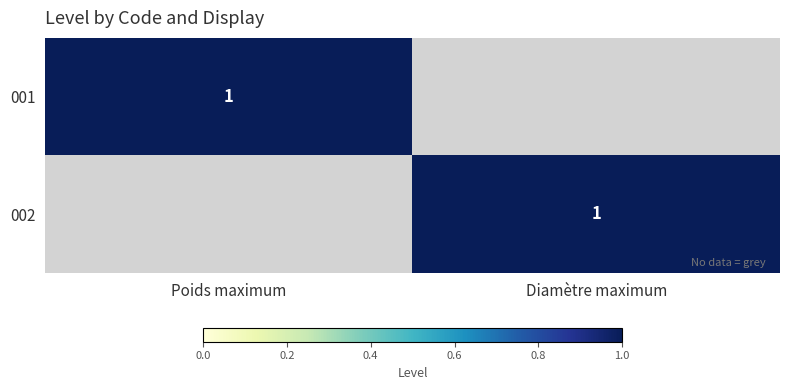

True or false: 002 has a value of 1 at Diamètre maximum.

True